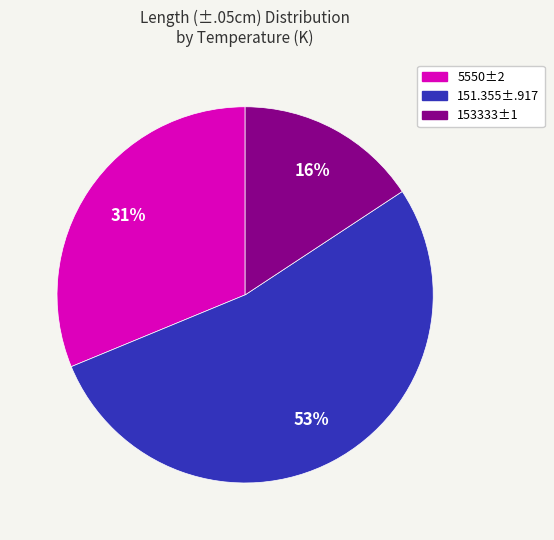

To the nearest percent, what portion does 151.355±.917 represent?

53%